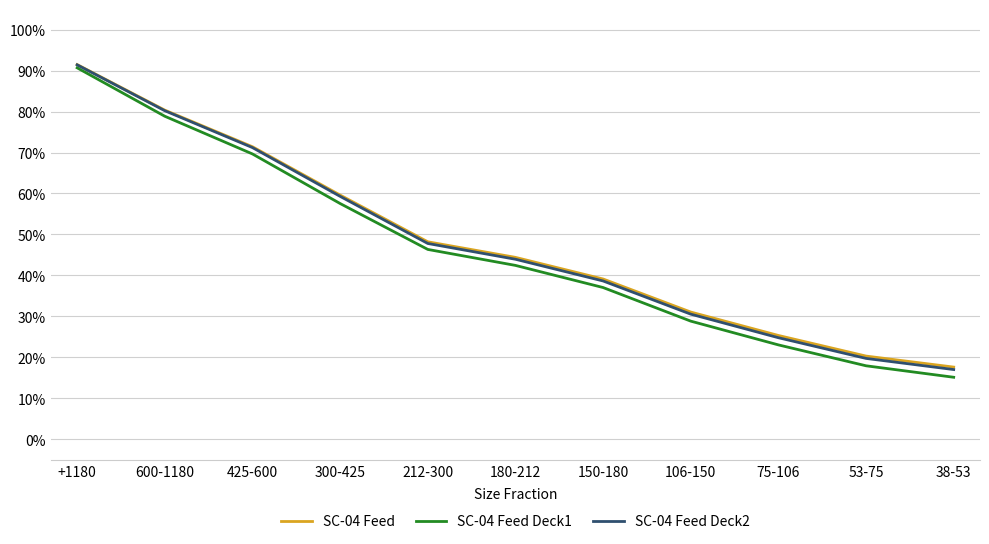

Which series has the largest total across all categories?

SC-04 Feed